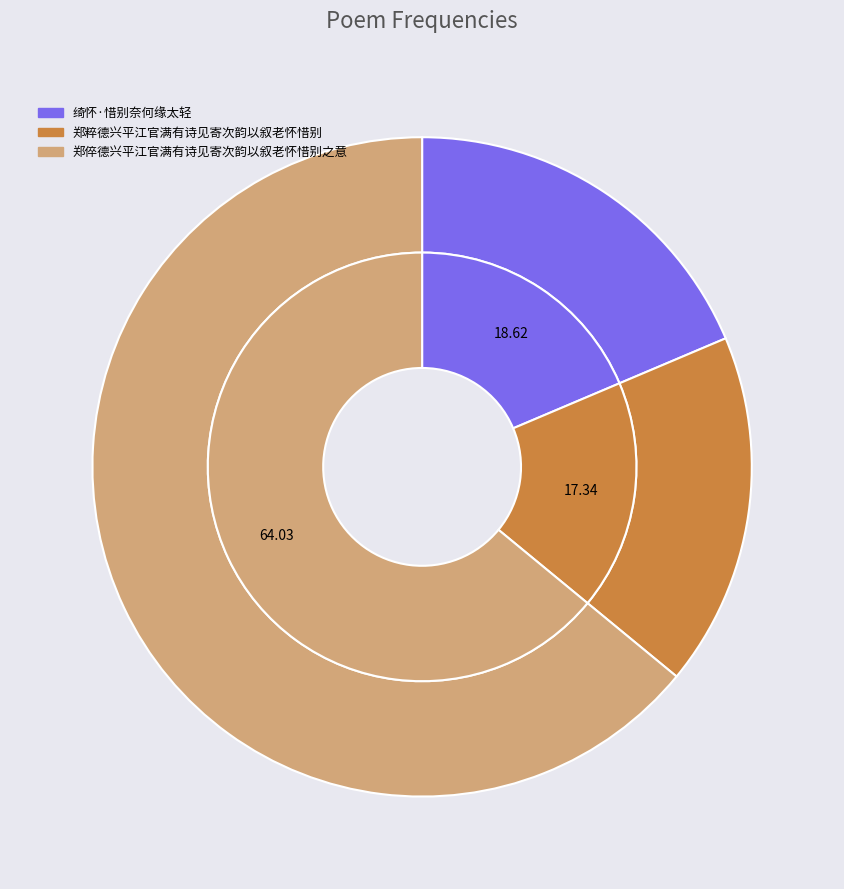

Is the sum of 郑倅德兴平江官满有诗见寄次韵以叙老怀惜别之意 and 绮怀·惜别奈何缘太轻 greater than half?

Yes